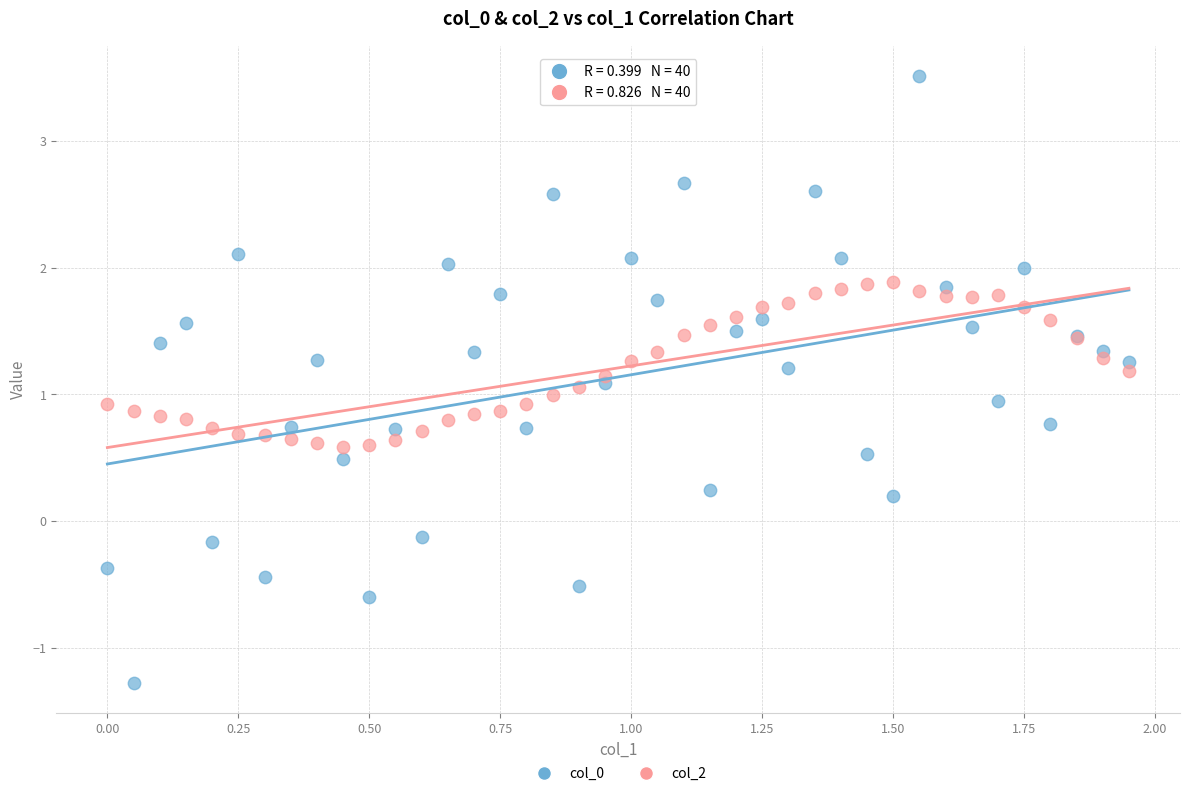

What is the X range (max minus min) for the scatter plot?

1.9